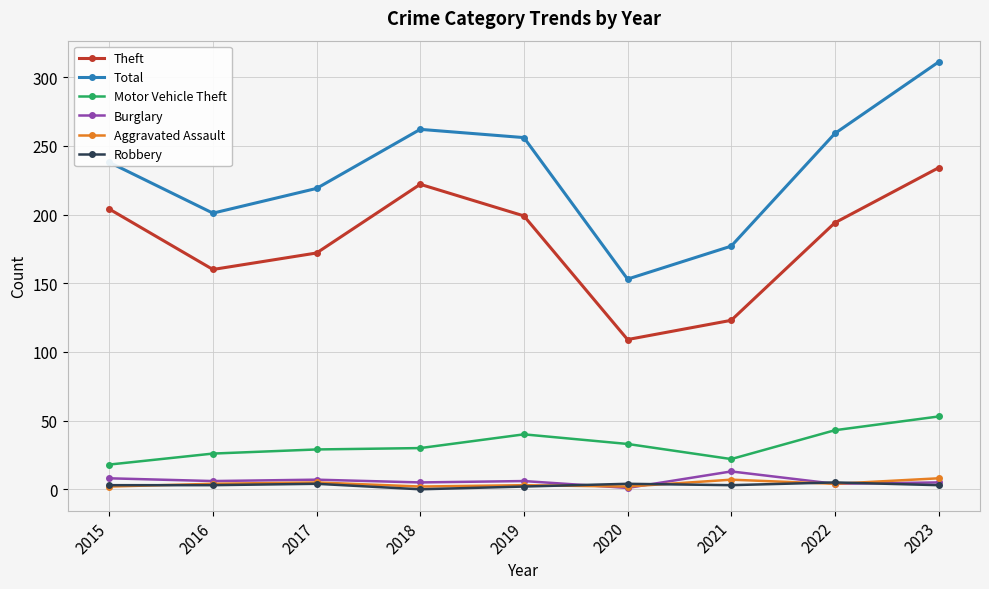

The value of Motor Vehicle Theft at 2016 is 26. True or false?

True